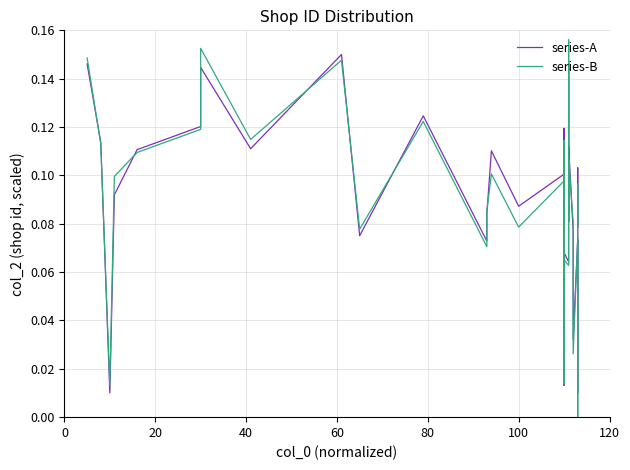

What is the average value of the series-A series?

0.1